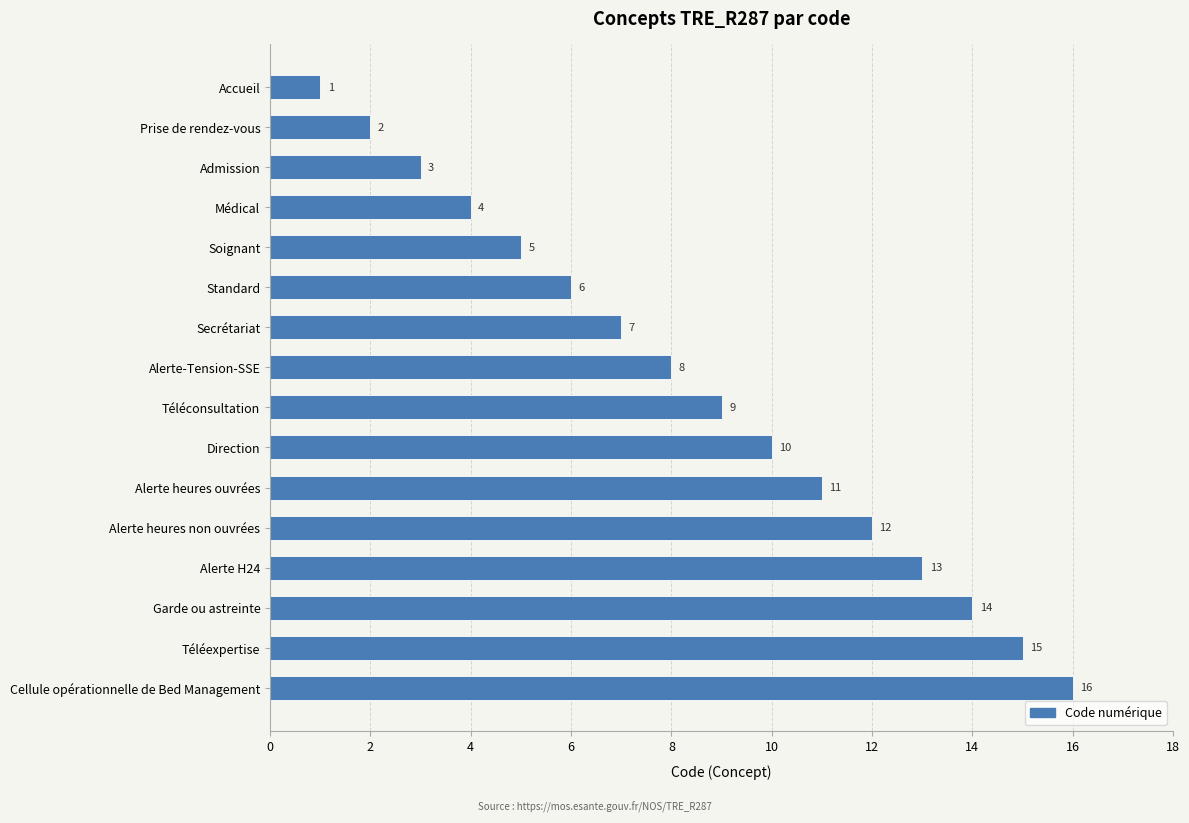

What is the minimum value shown in the chart?

1